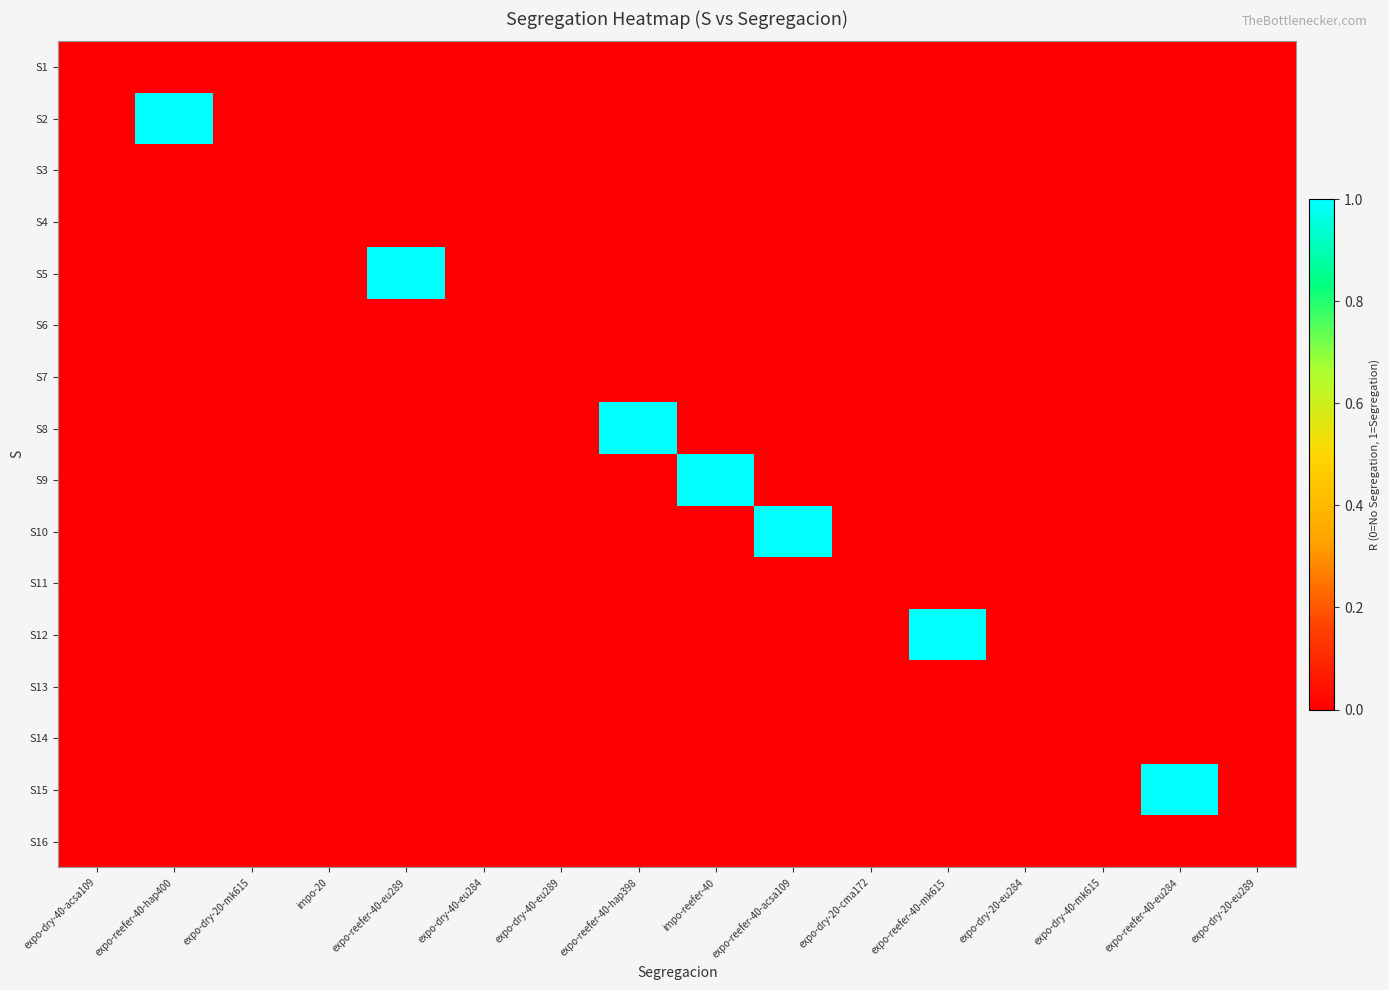

At which category is the sum across all series the highest?

expo-reefer-40-hap400